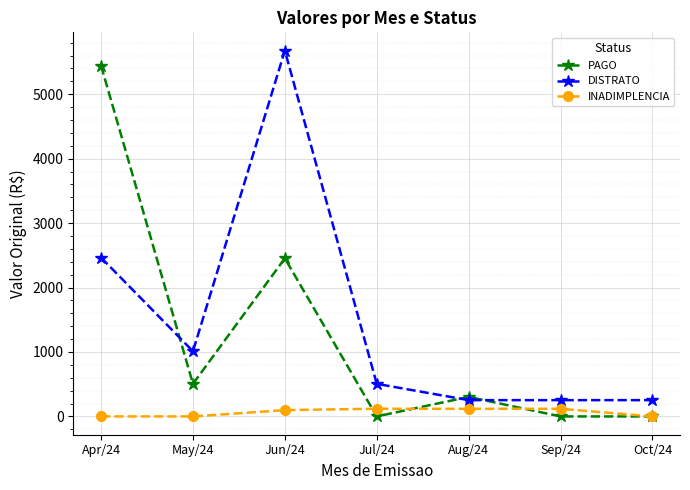

What is the label of the 7th point from the right?

Apr/24